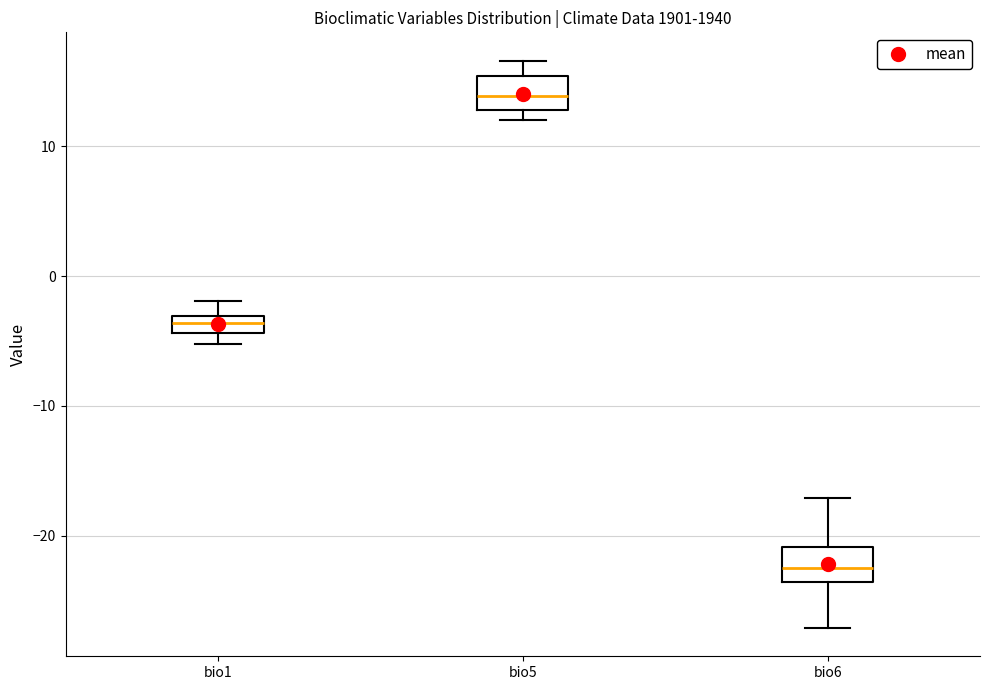

Where is the lower edge of the box for bio1 on the y-axis? The values are not printed on the chart, so give them approximately, as read against the axis.

-4